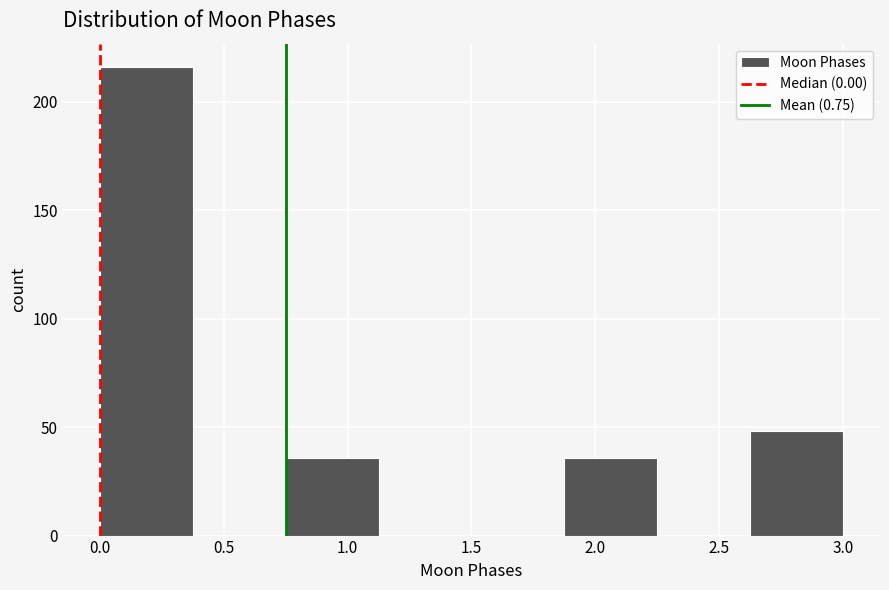

Reading left to right, list every bar in this chart as the range it spans on the x-axis followed by its height. Neither the bar edges nor the heights are printed on the chart, so give them approximately, as read against the axes.

0.000 to 0.375: 215
0.375 to 0.750: 0
0.750 to 1.125: 35
1.125 to 1.500: 0
1.500 to 1.875: 0
1.875 to 2.250: 35
2.250 to 2.625: 0
2.625 to 3.000: 50